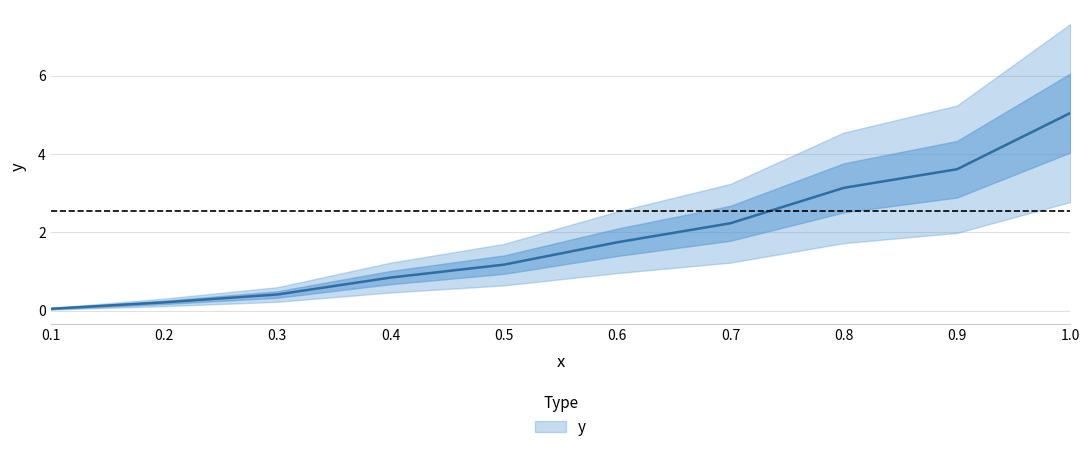

How many distinct data groups are displayed?

1